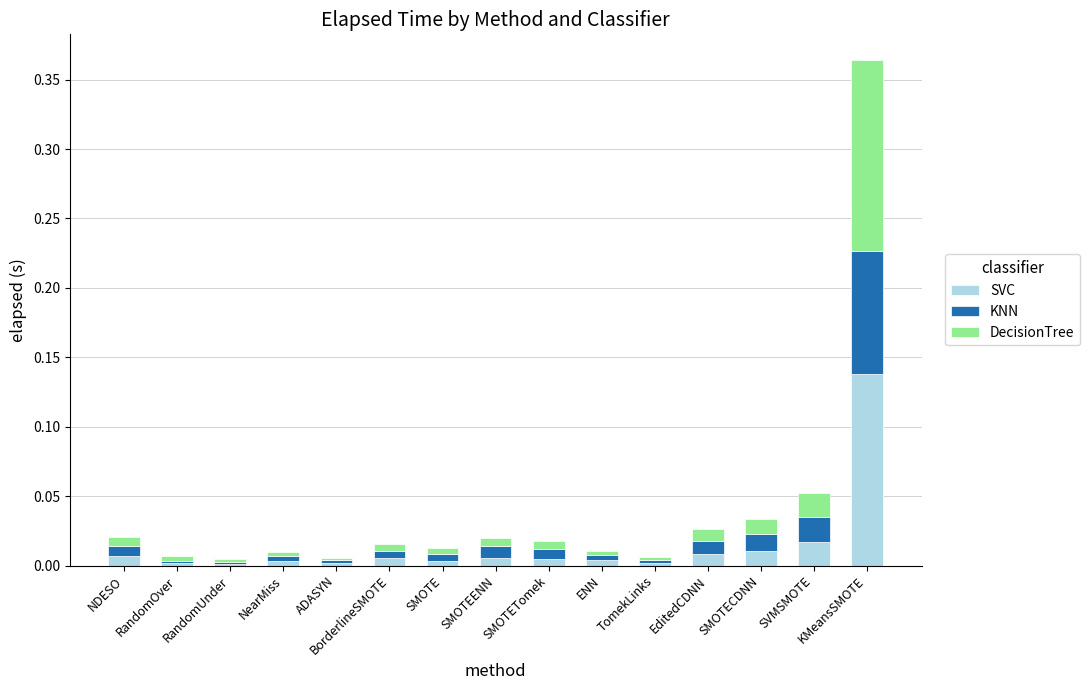

At which category is the sum across all series the highest?

KMeansSMOTE